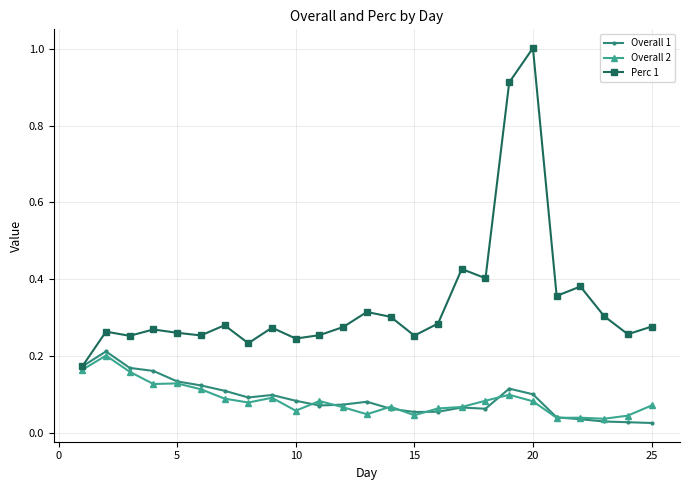

Which series has the largest total across all categories?

Perc 1